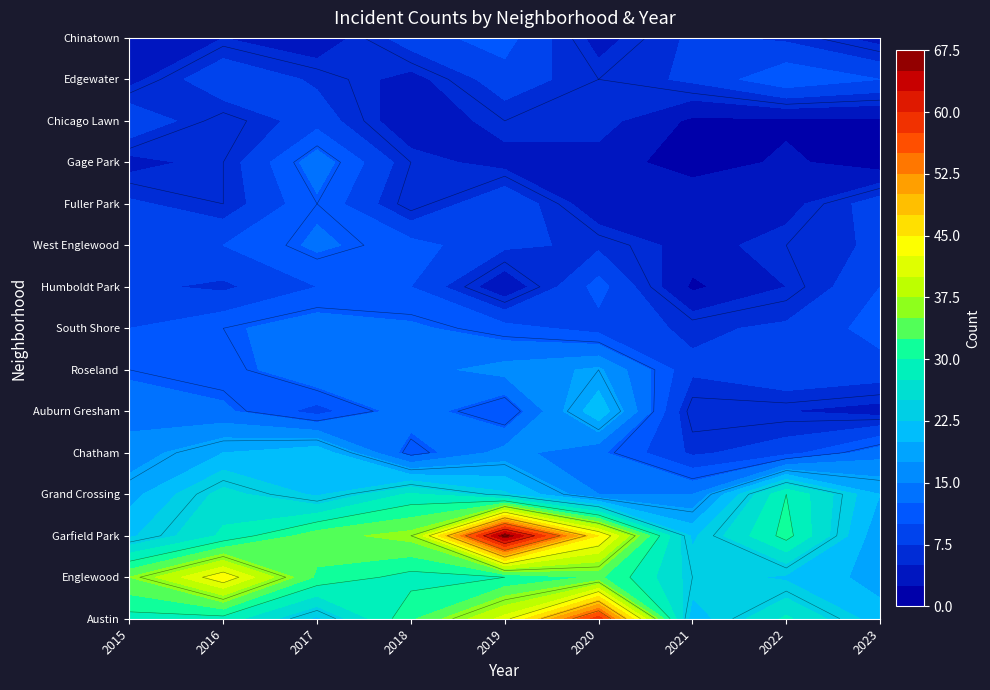

Which series has the largest total across all categories?

Garfield Park